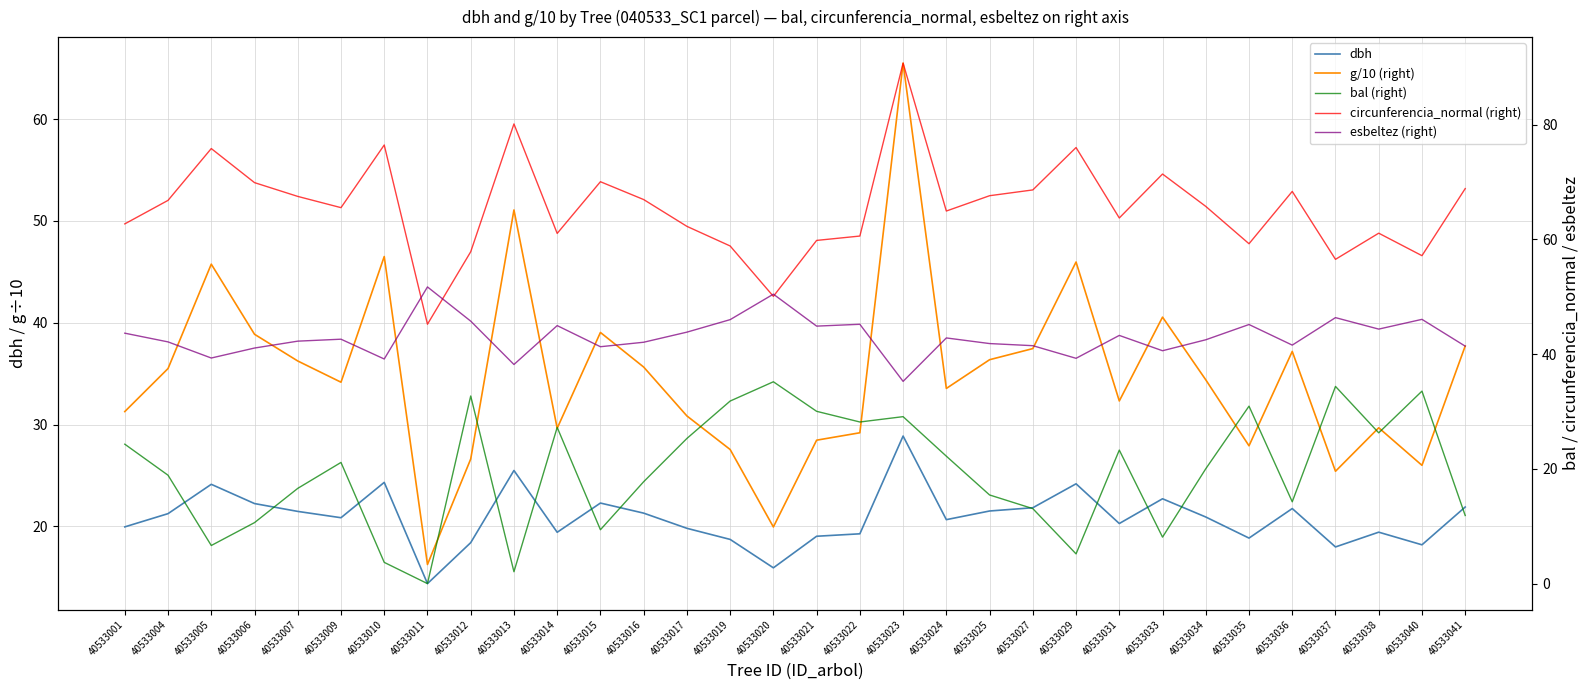

True or false: esbeltez (right) and bal (right) intersect in this chart.

False